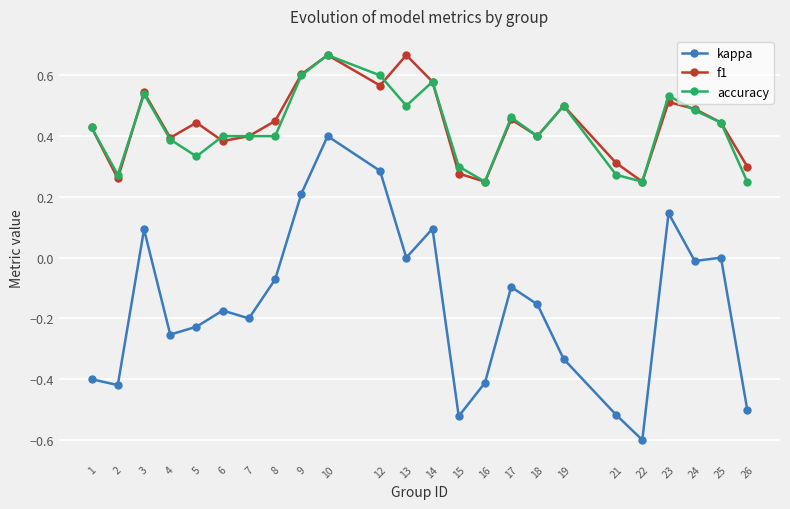

Which series has the largest range (max minus min)?

kappa